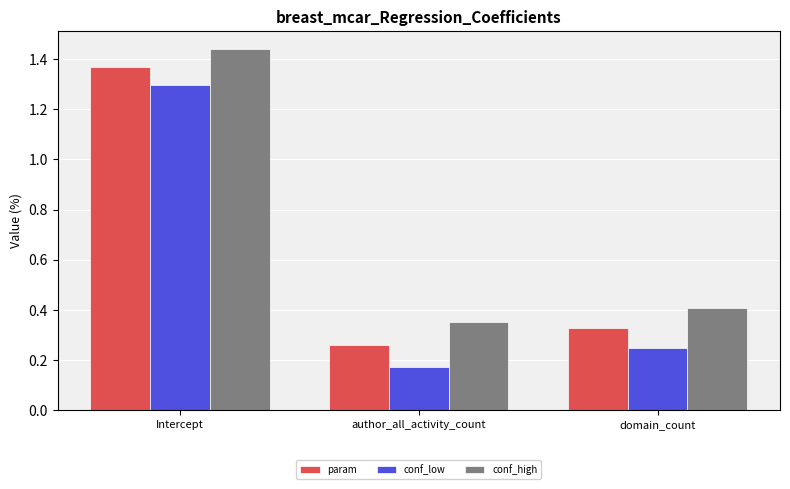

Which category has the lowest value in the conf_high series?

author_all_activity_count